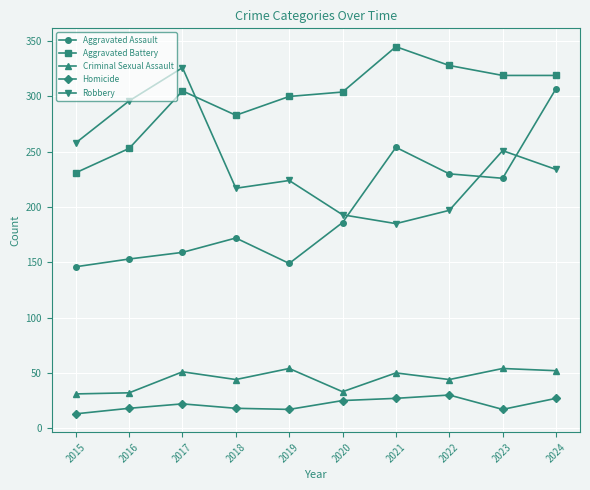

In Homicide, how many points are higher than both neighbors (excluding endpoints)?

2